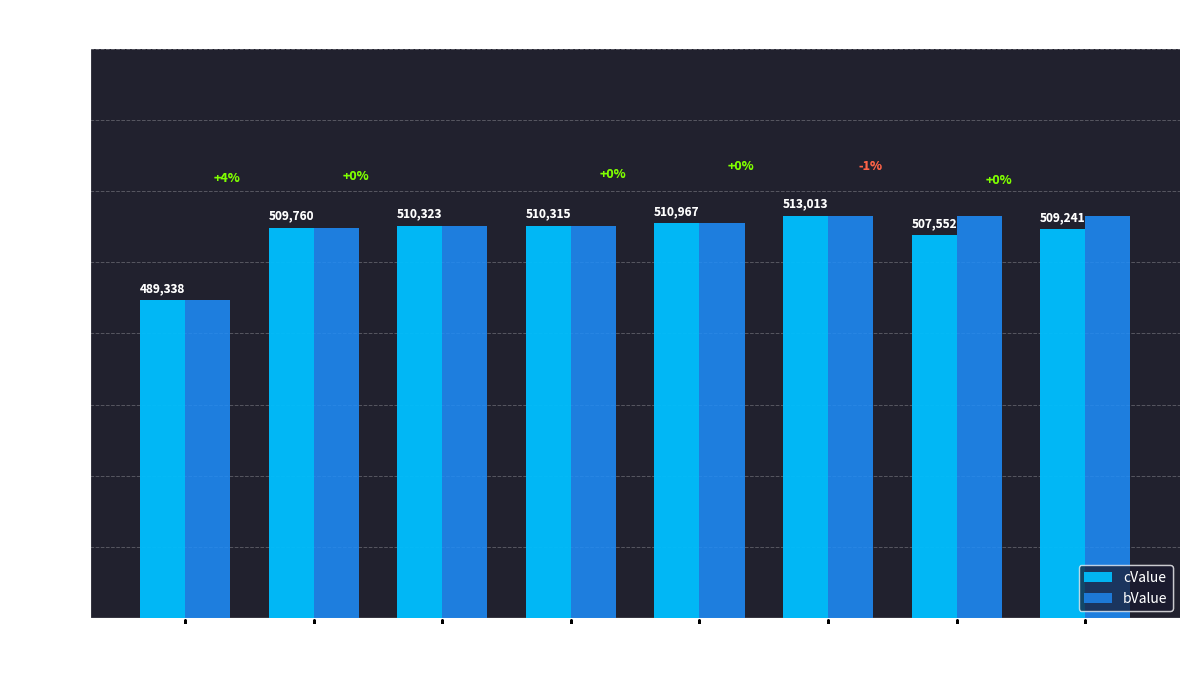

Rank the series by their average value, from lowest to highest.

cValue, bValue